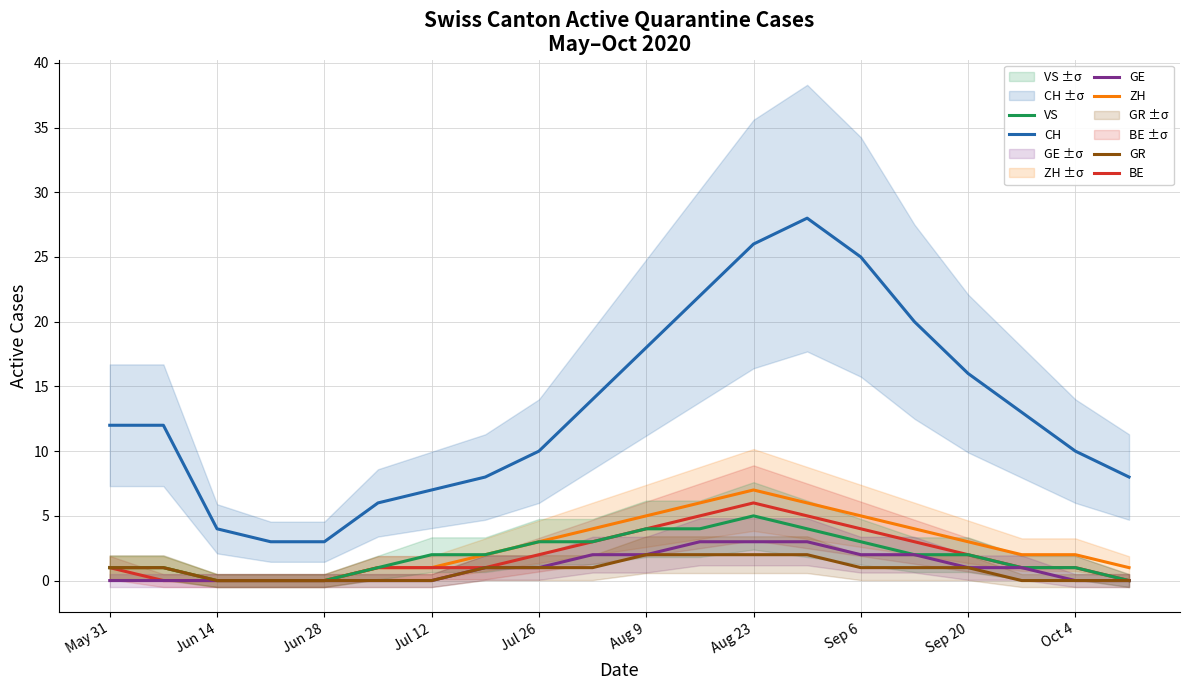

Is it true that ZH equals 0 at Jun 14?

True